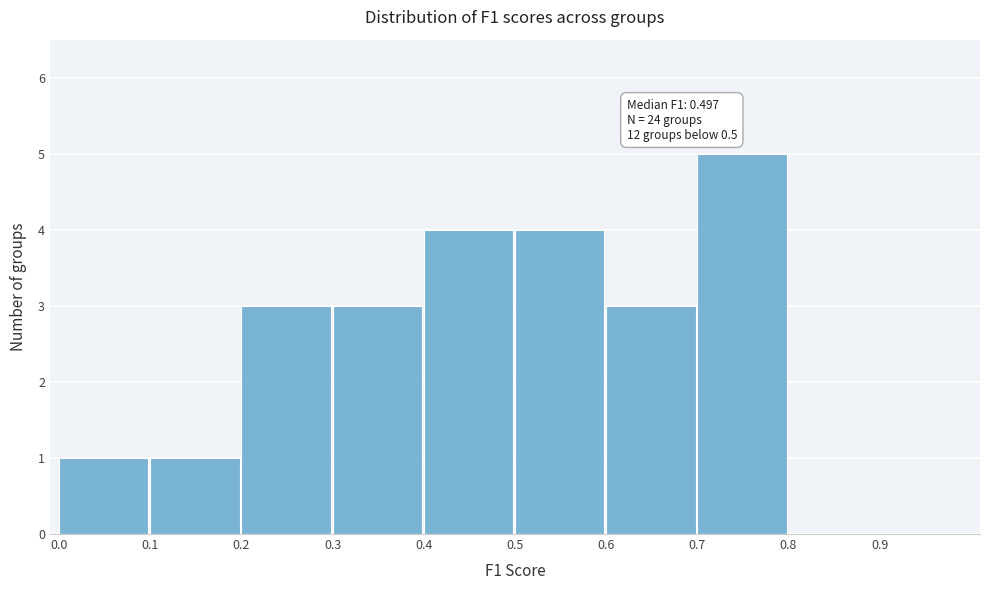

Which range on the x-axis has the tallest bar?

0.7 to 0.8